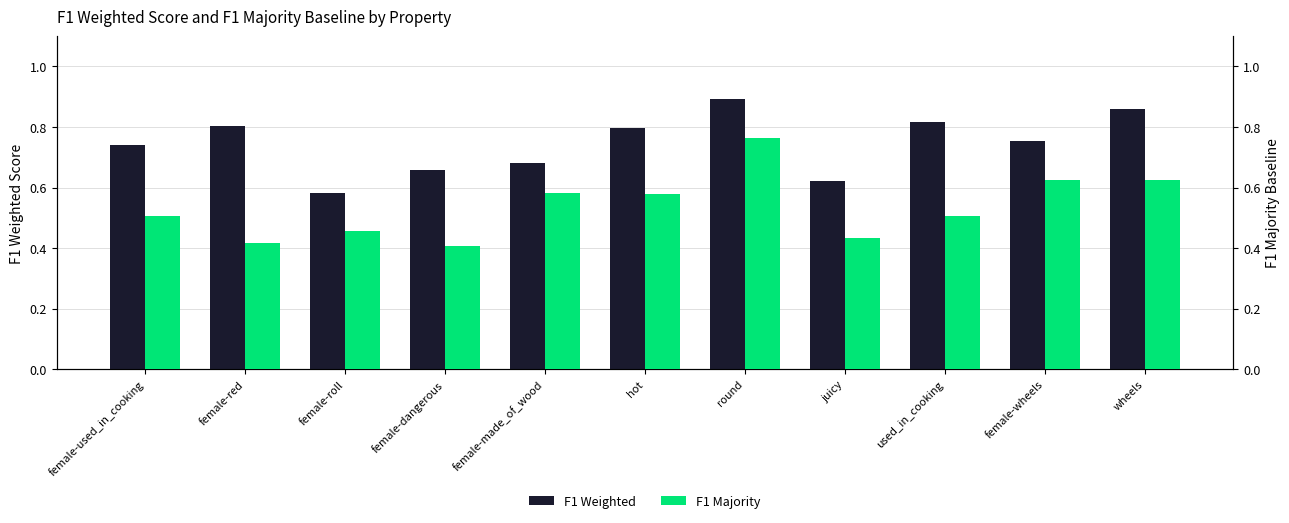

Which has a higher value, female-dangerous or hot?

hot